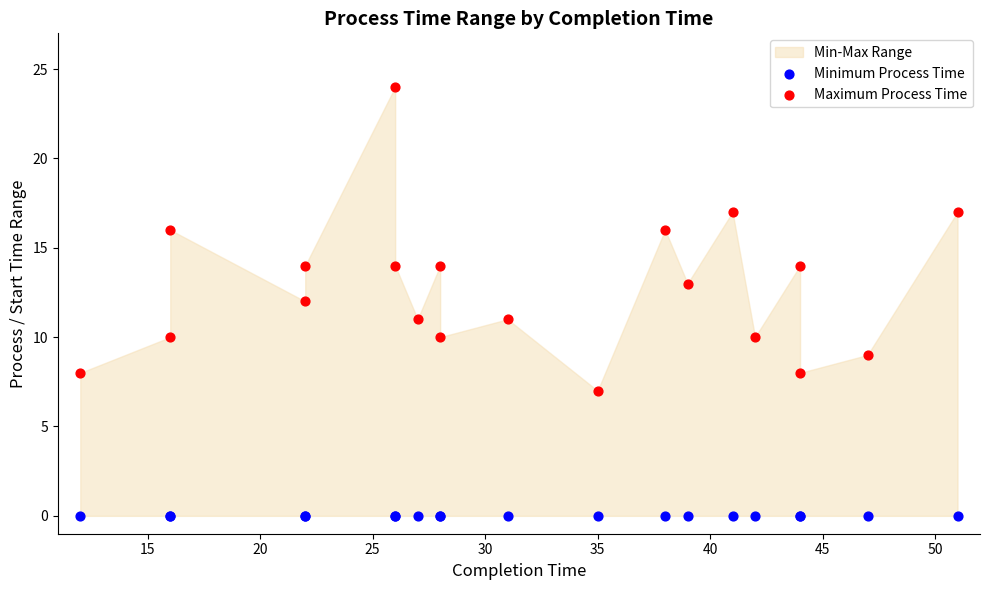

Which series contains the lowest Y value?

Minimum Process Time